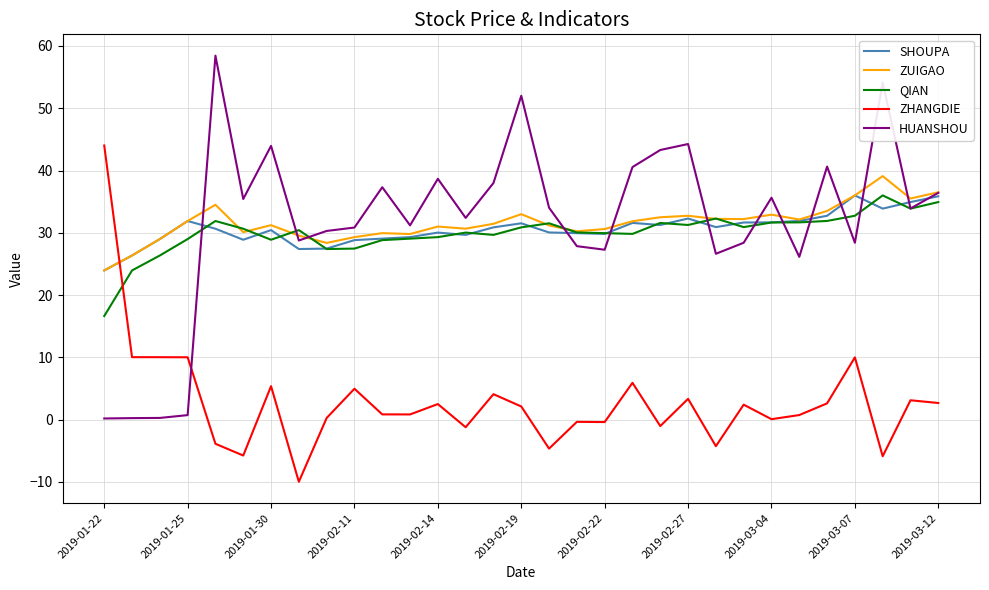

After their last crossing, which series has the higher values: ZUIGAO or QIAN?

ZUIGAO